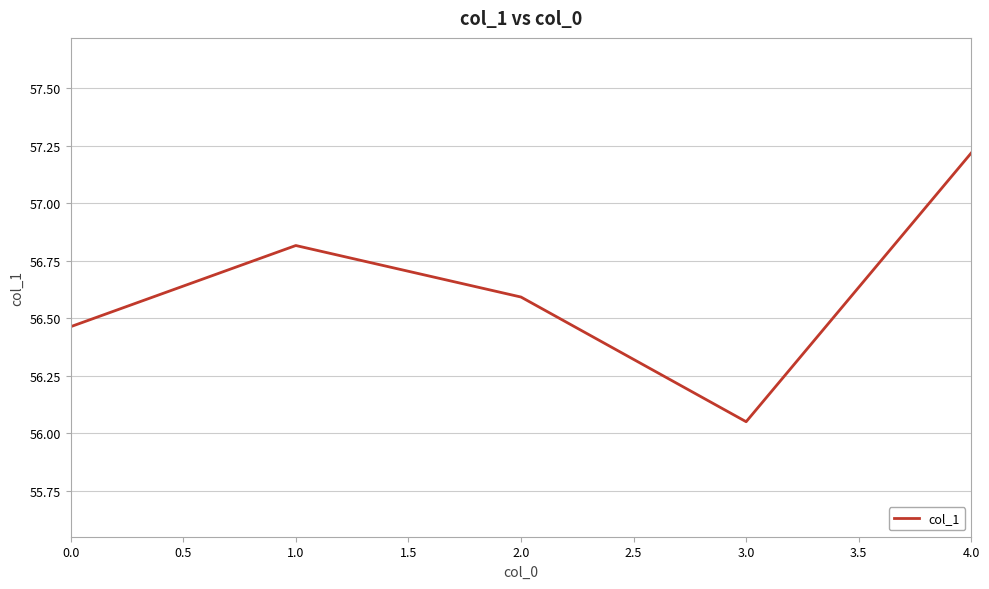

What is the ratio of the value at 1.0 to the value at 3.0?

1.0